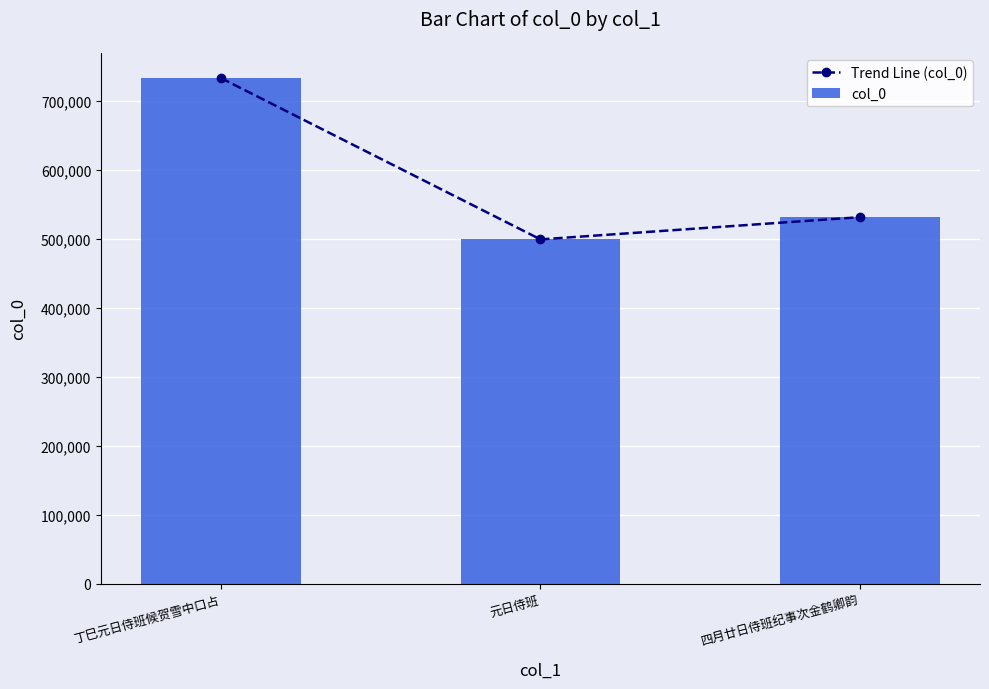

What is the value of the col_0 bar at the 2nd from the left?

499140